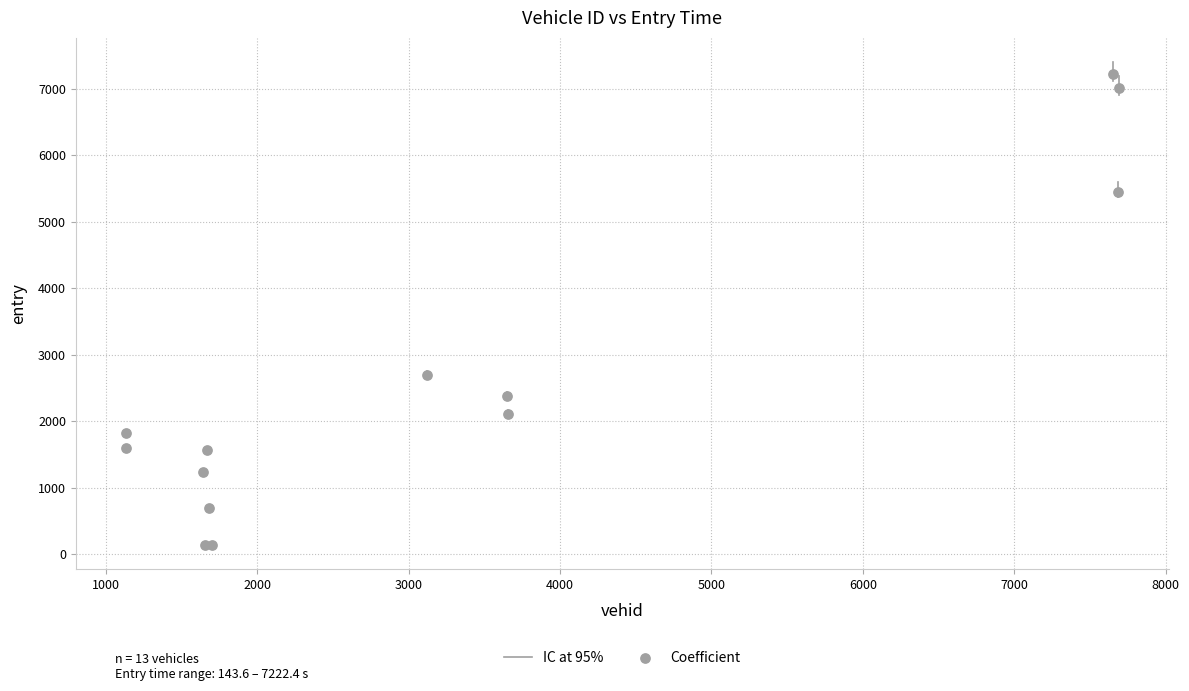

What Y value in the scatter plot is closest to 3683?

2689.6